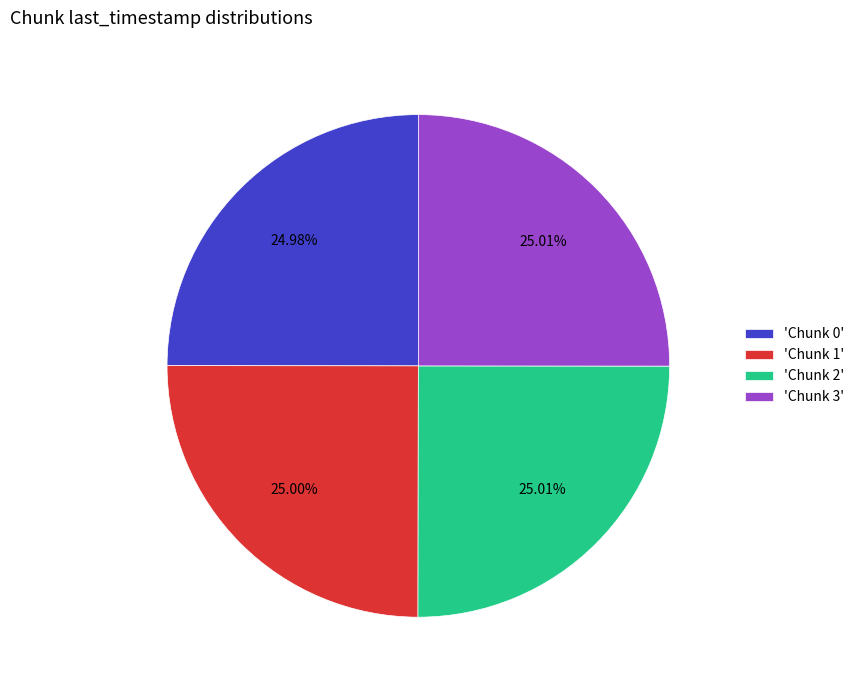

Approximately how many times larger is the value at 'Chunk 1' compared to 'Chunk 2'?

1.0